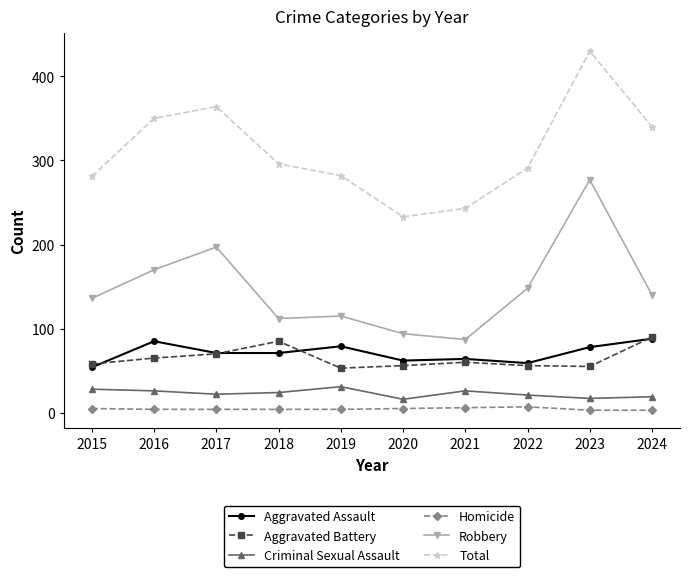

True or false: Total and Aggravated Assault cross at least once.

False